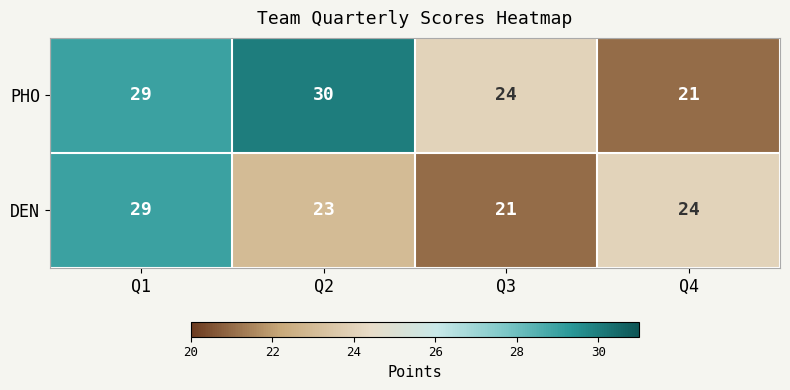

How many data points does each series have?

4